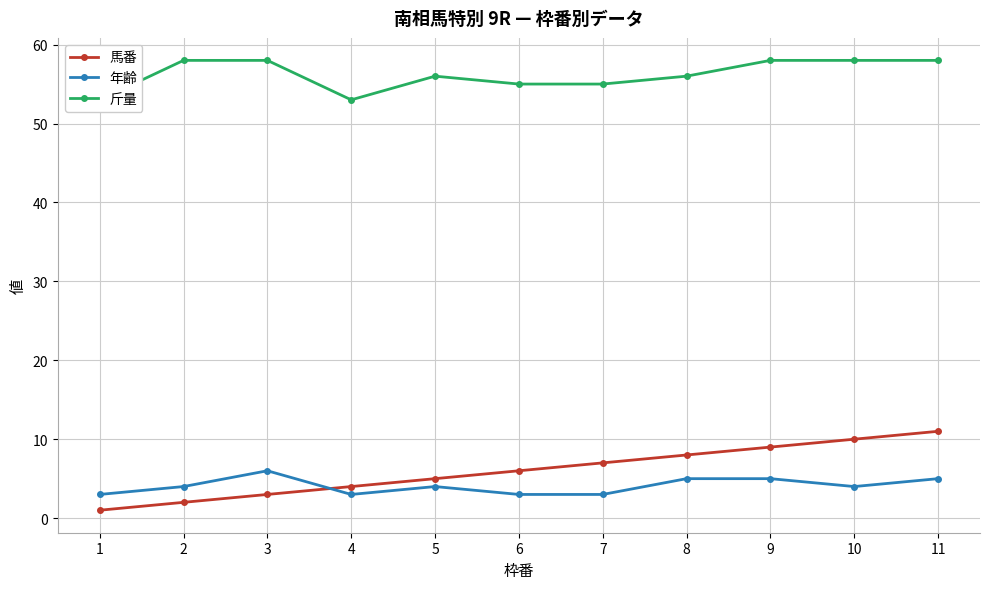

How many lines are shown in the chart?

3